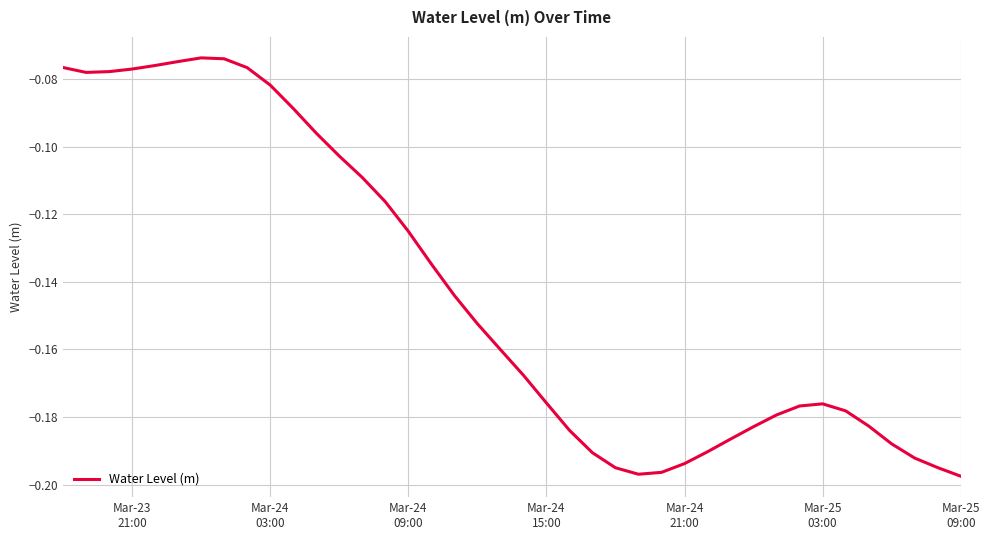

True or false: there are more than 0 points higher than both neighbors.

True